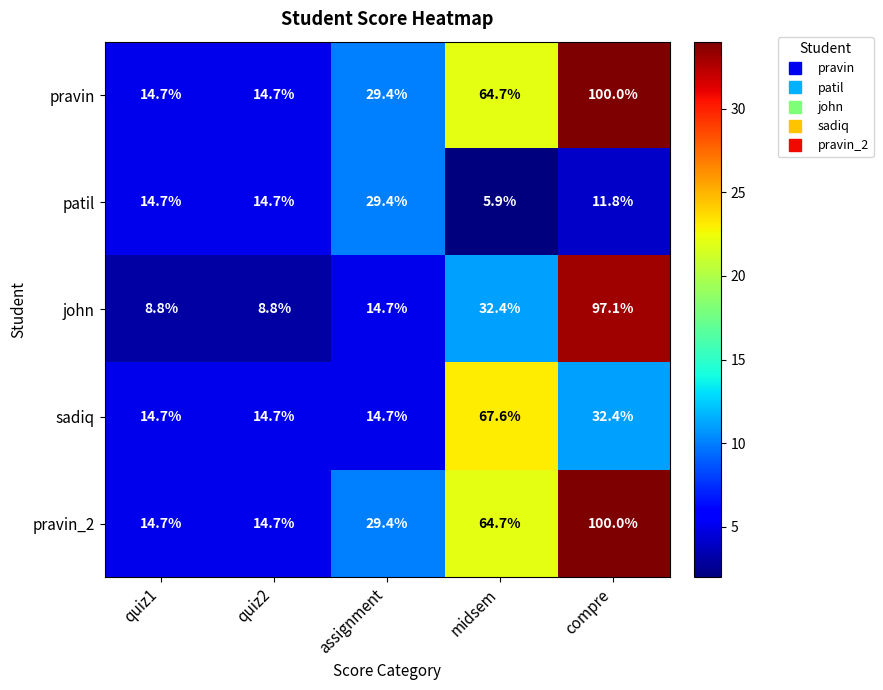

Reading right to left, what are all the values shown in this chart?

pravin: compre=100.0	midsem=64.7	assignment=29.4	quiz2=14.7	quiz1=14.7
patil: compre=11.8	midsem=5.9	assignment=29.4	quiz2=14.7	quiz1=14.7
john: compre=97.1	midsem=32.4	assignment=14.7	quiz2=8.8	quiz1=8.8
sadiq: compre=32.4	midsem=67.6	assignment=14.7	quiz2=14.7	quiz1=14.7
pravin_2: compre=100.0	midsem=64.7	assignment=29.4	quiz2=14.7	quiz1=14.7